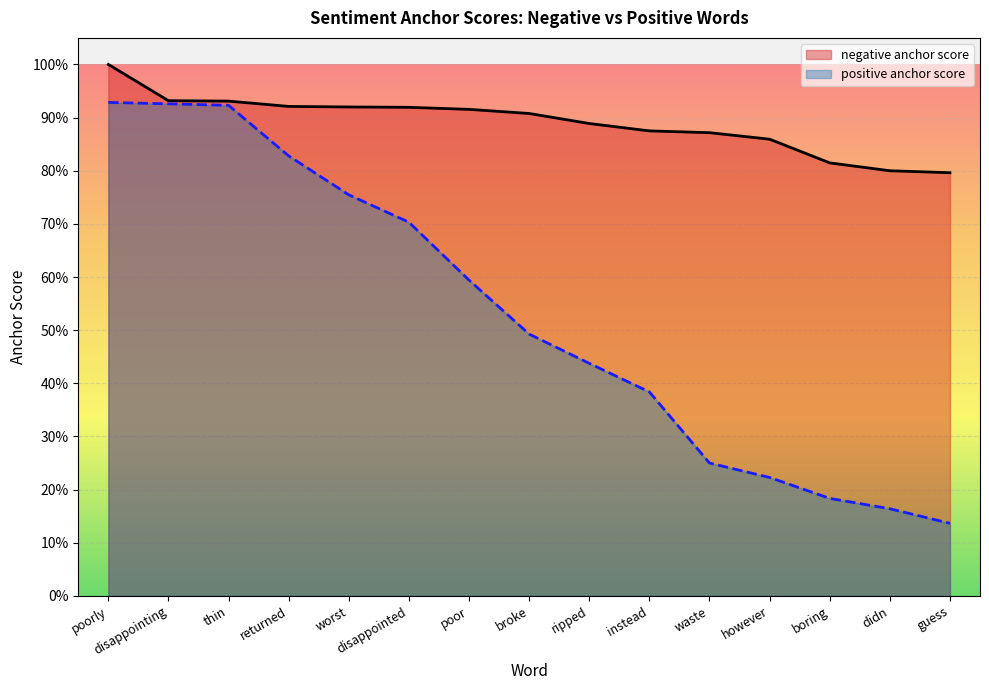

Rank the series by their maximum value, from lowest to highest.

positive anchor score, negative anchor score